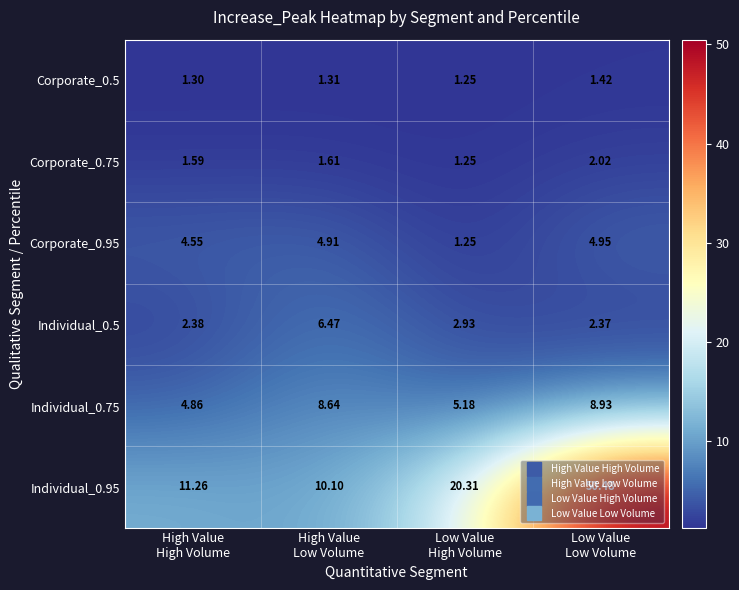

How many categories are shown in the chart?

4